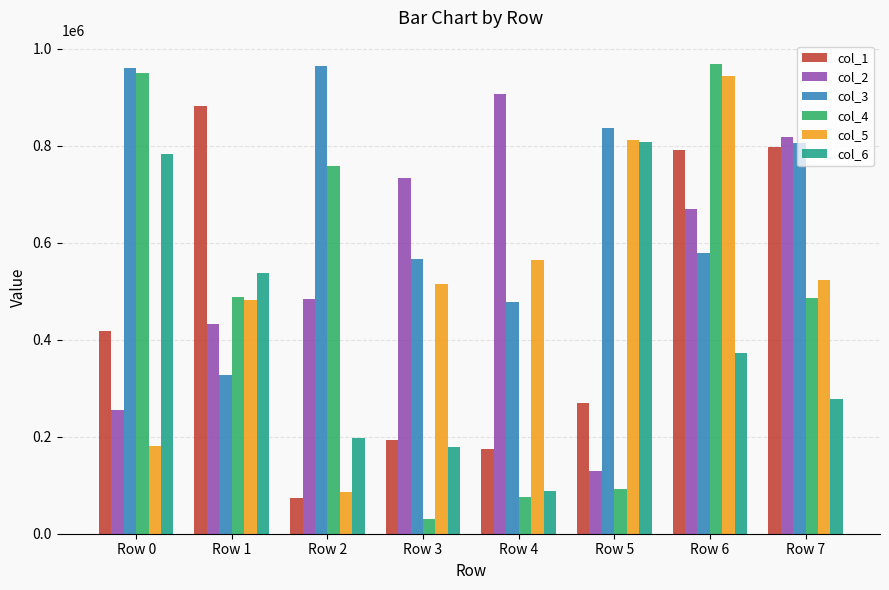

What are all the series names shown in the legend?

col_1, col_2, col_3, col_4, col_5, col_6